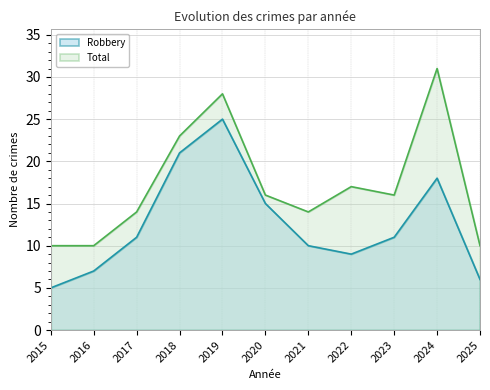

What is the lowest value of the Robbery series?

5